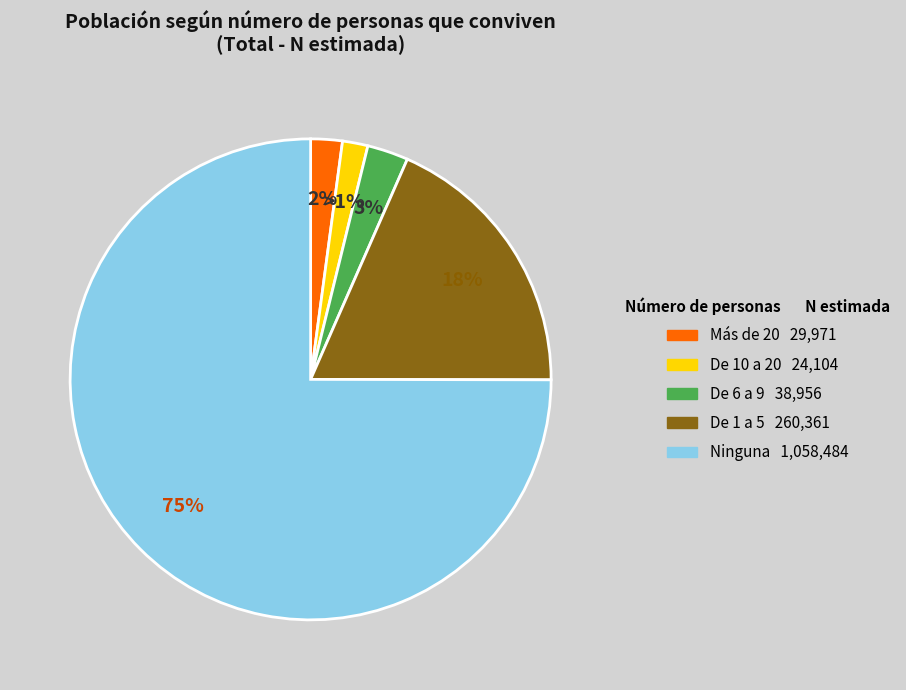

To the nearest percent, what is the average slice percentage?

20%